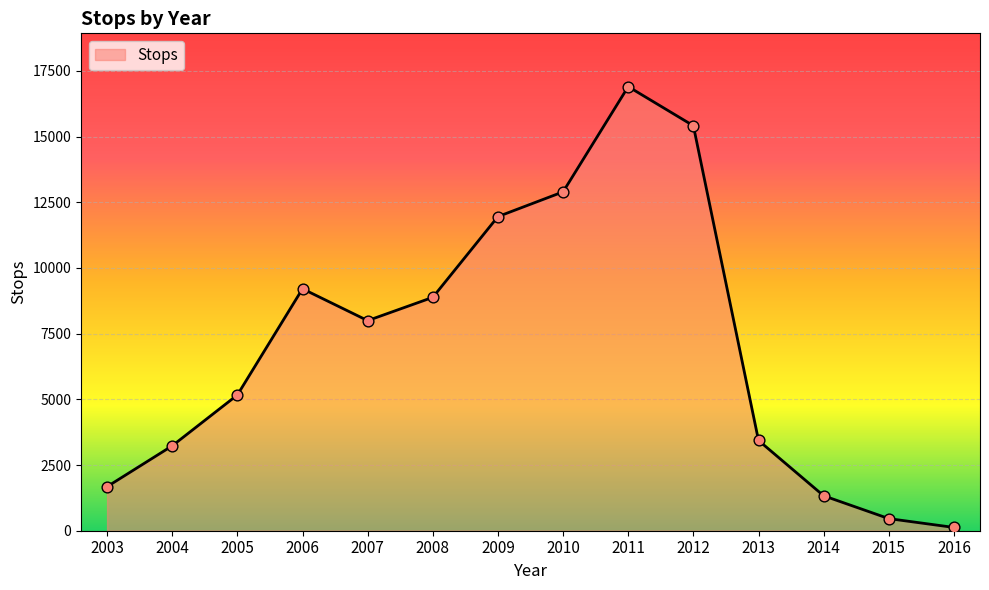

Approximately how many times larger is the value at 2003 compared to 2008?

0.2